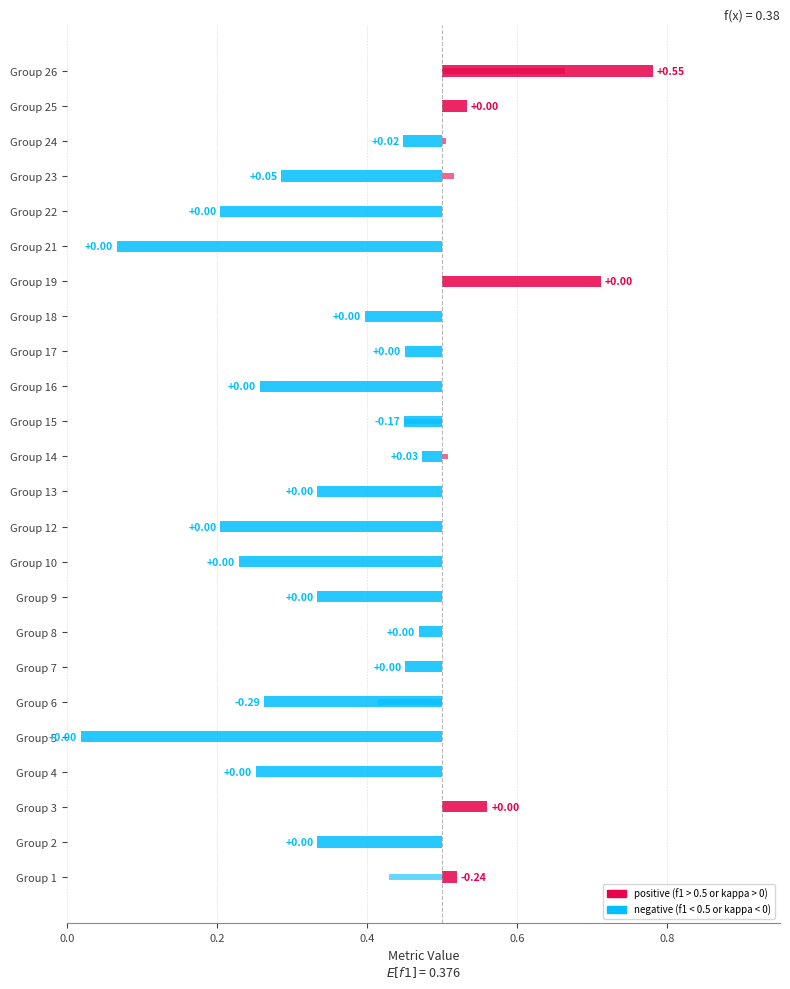

Reading right to left, what are all the values shown in this chart?

f1: 0.8	0.5	0.4	0.3	0.2	0.1	0.7	0.4	0.5	0.3	0.4	0.5	0.3	0.2	0.2	0.3	0.5	0.5	0.3	0.0	0.3	0.6	0.3	0.5
accuracy: 0.8	0.7	0.5	0.4	0.4	0.2	0.8	0.6	0.6	0.4	0.5	0.6	0.5	0.4	0.4	0.5	0.6	0.5	0.4	0.1	0.4	0.7	0.5	0.6
kappa: 0.5	0.0	0.0	0.1	0.0	0.0	0.0	0.0	0.0	0.0	-0.2	0.0	0.0	0.0	0.0	0.0	0.0	0.0	-0.3	0.0	0.0	0.0	0.0	-0.2